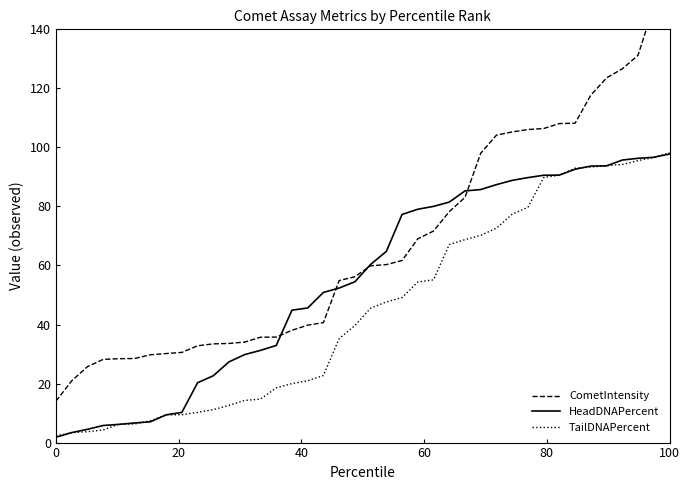

How many times do CometIntensity and HeadDNAPercent cross each other?

4